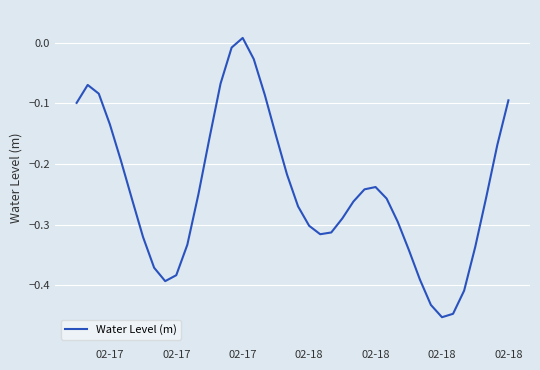

How many values are below 0?

39